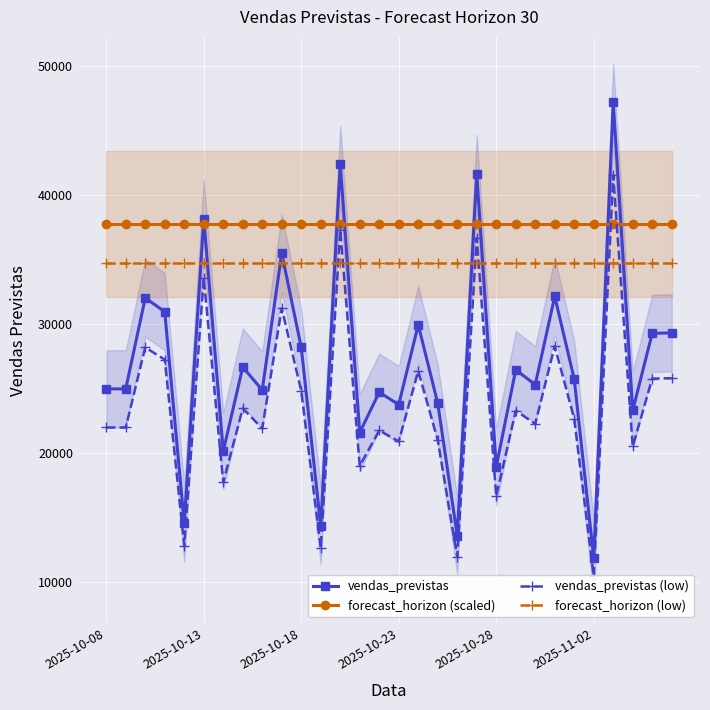

True or false: vendas_previstas and forecast_horizon (low) intersect in this chart.

True